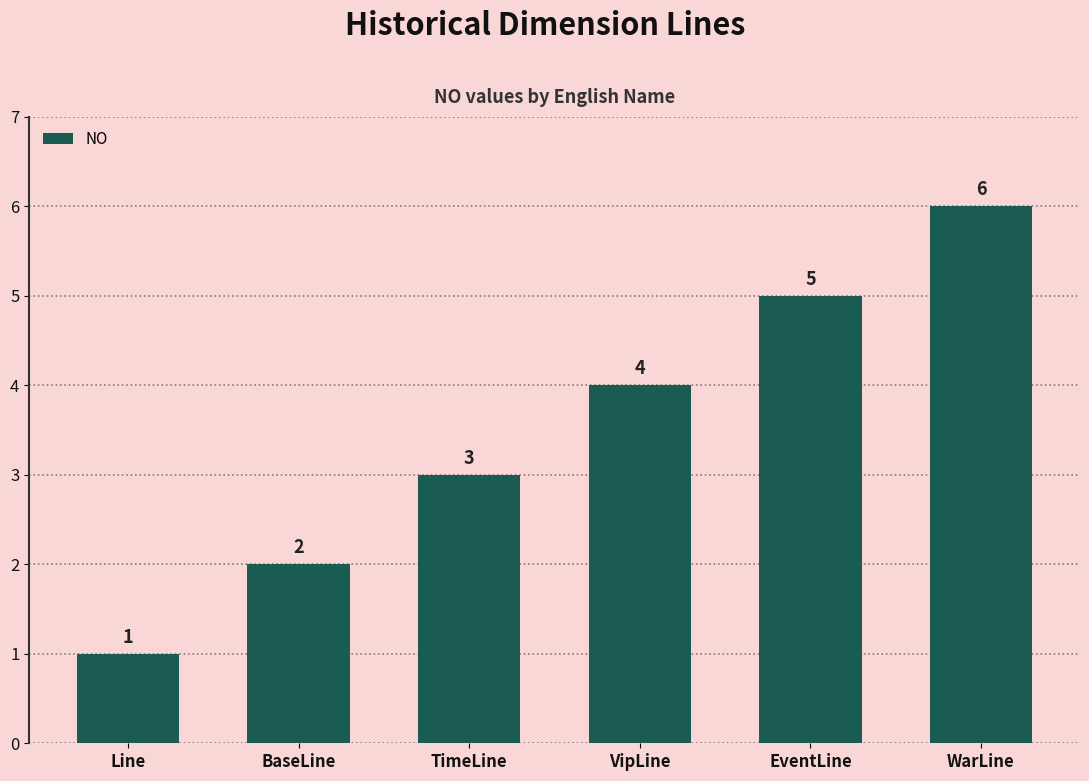

What is the ratio of the value at VipLine to the value at TimeLine?

1.3